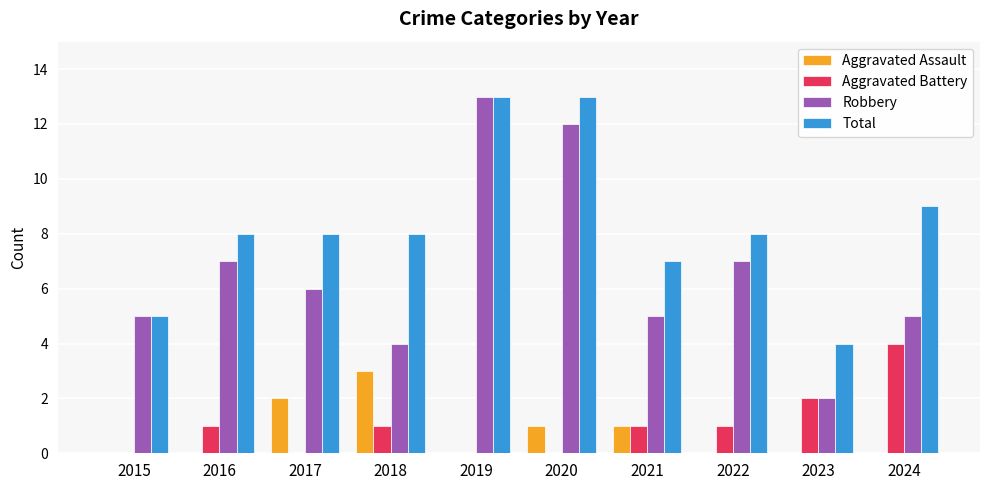

Which category has the highest value in the Aggravated Assault series?

2018